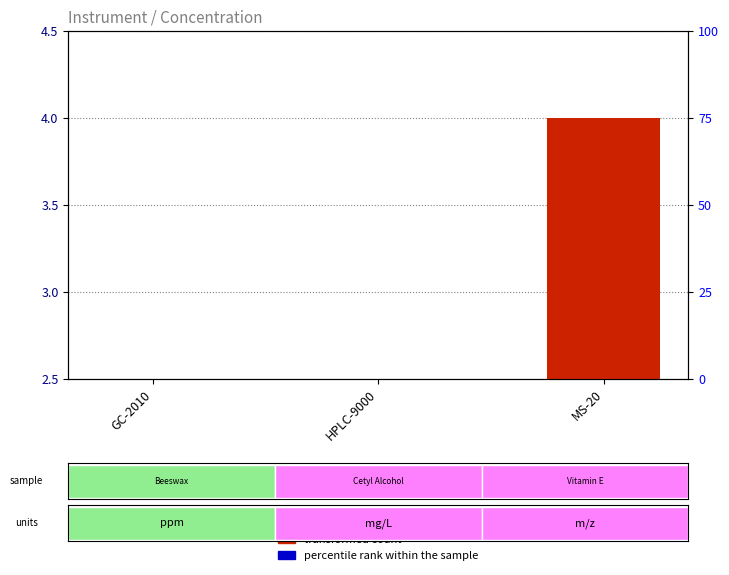

Is the value of transformed count at HPLC-9000 greater than the value of percentile rank within the sample at GC-2010?

No